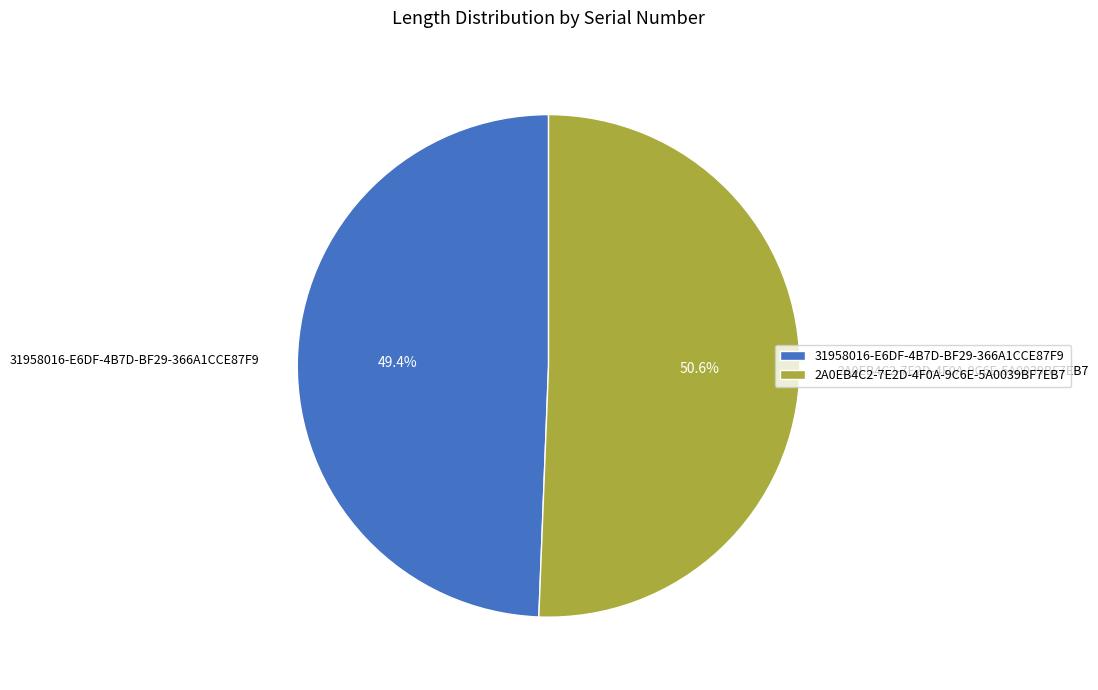

How many segments does this pie chart have?

2